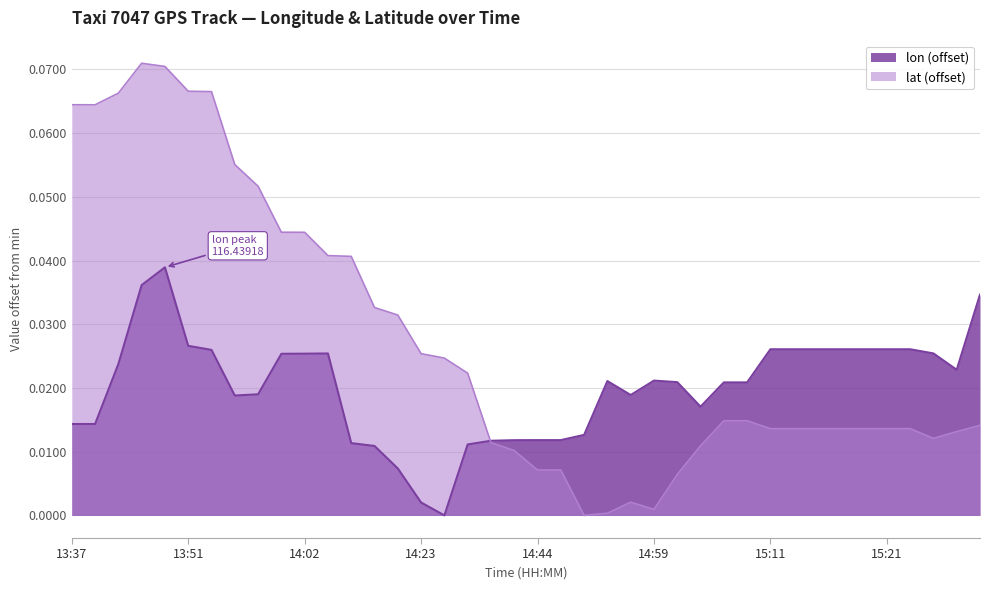

Where is the first local minimum for lon?

13:56